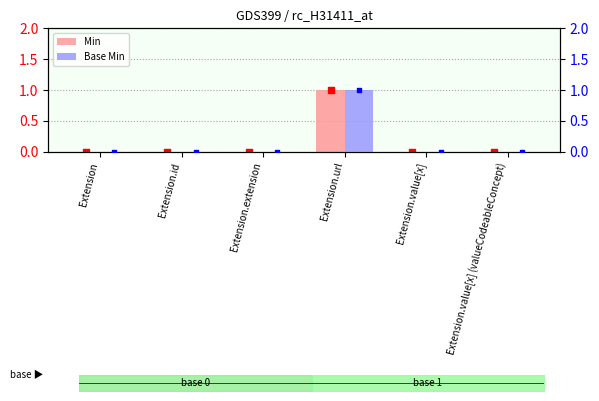

Which series contains the highest Y value?

Min